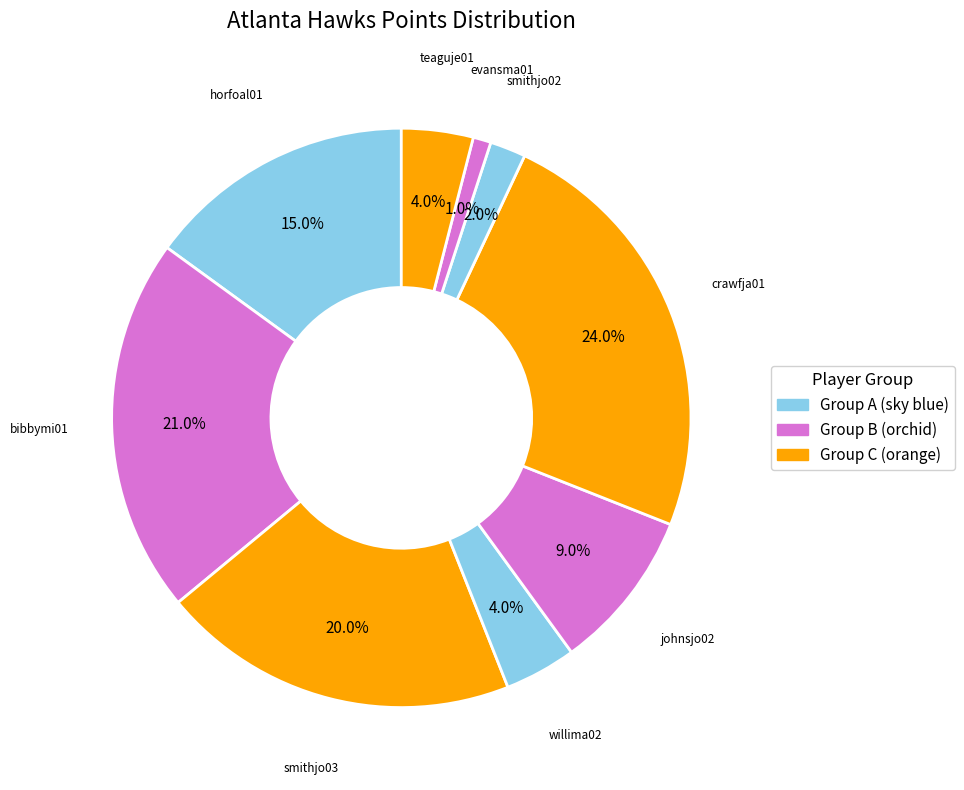

To the nearest percent, what is the average slice percentage?

11%